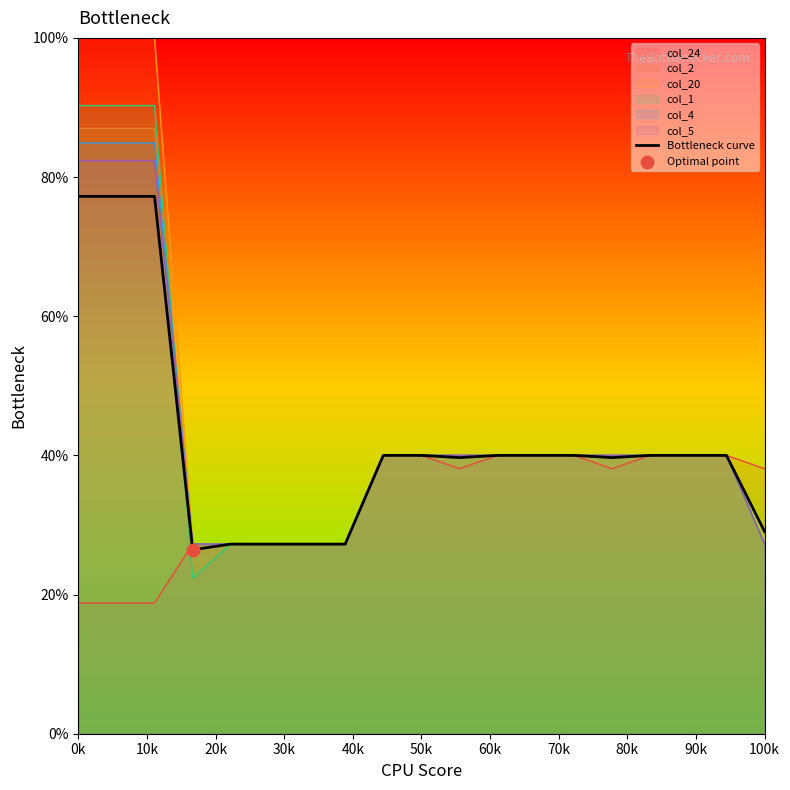

Which series has the largest range (max minus min)?

col_20